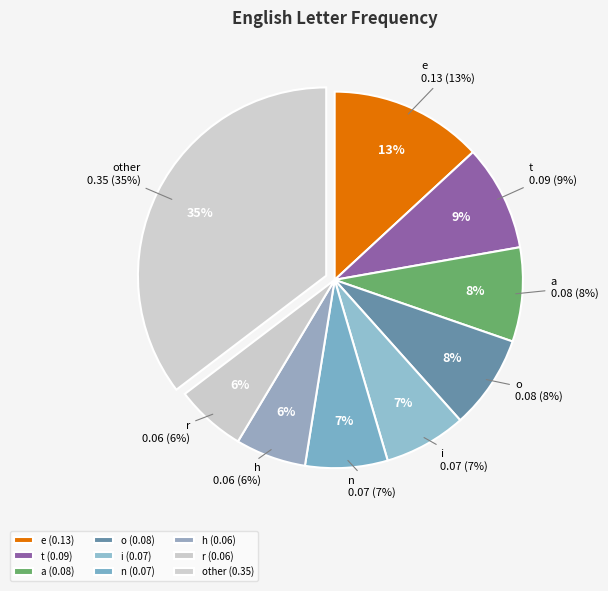

Is there a majority slice in this chart?

No